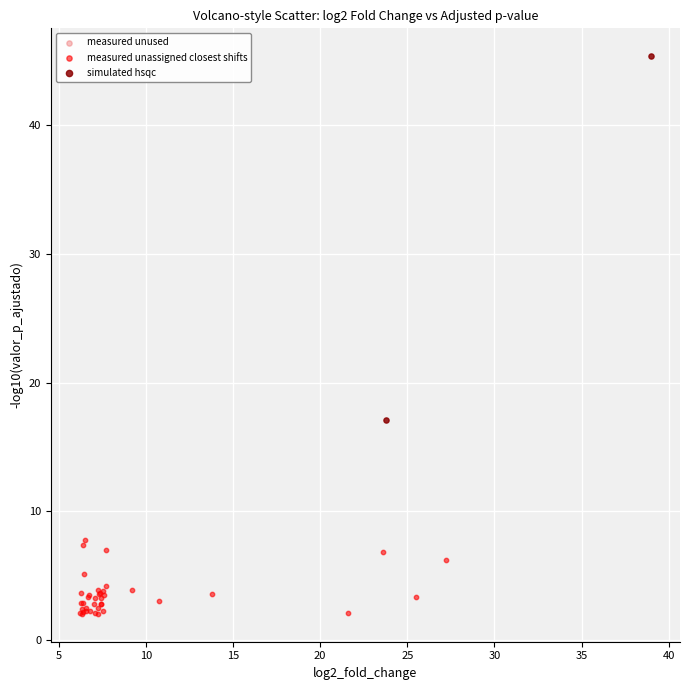

Which series contains the lowest Y value?

measured unassigned closest shifts